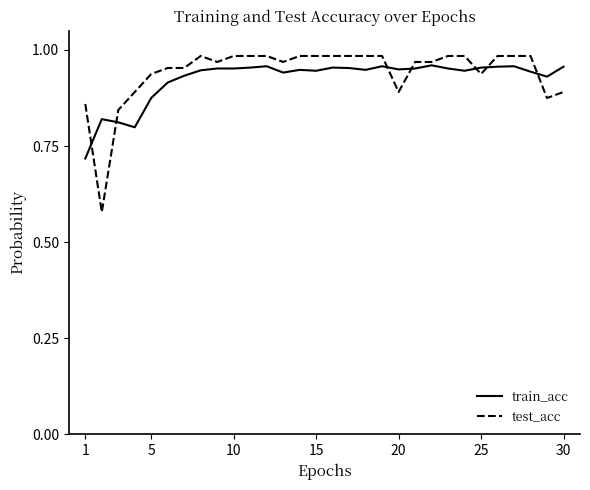

How many series are shown in this chart?

2